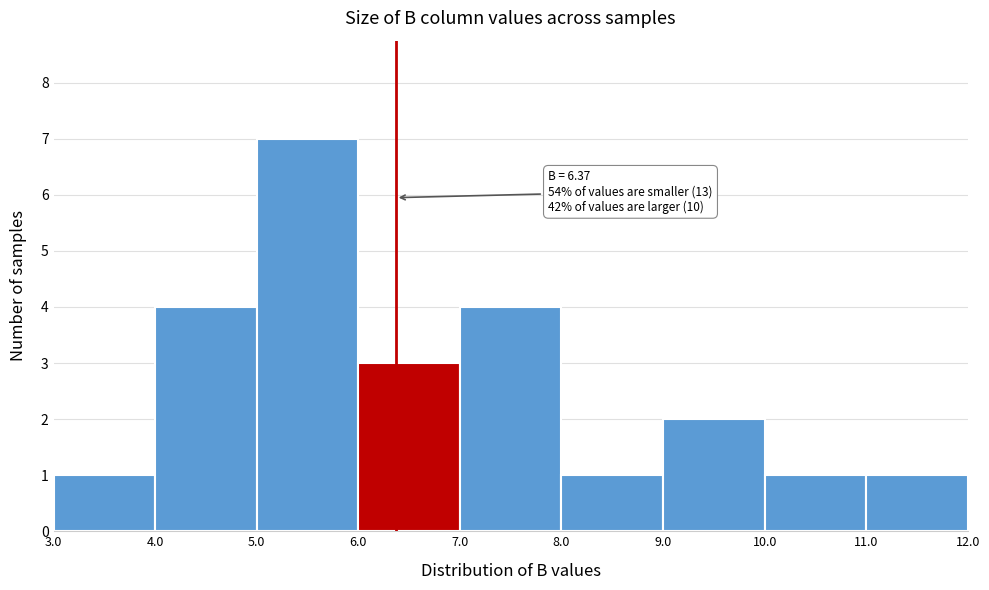

Which range on the x-axis has the tallest bar?

5.0 to 6.0